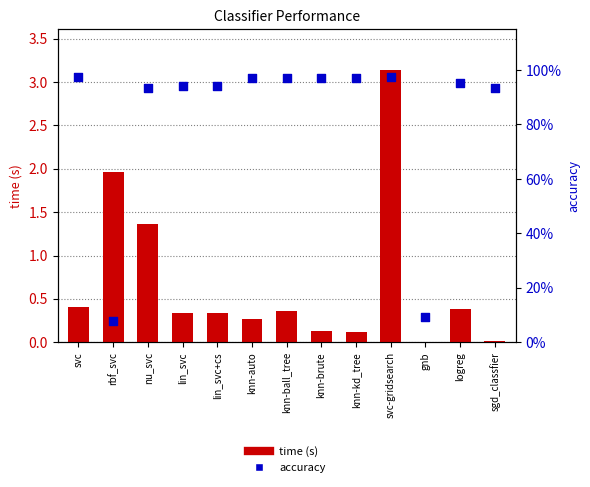

Which series has the largest total across all categories?

accuracy